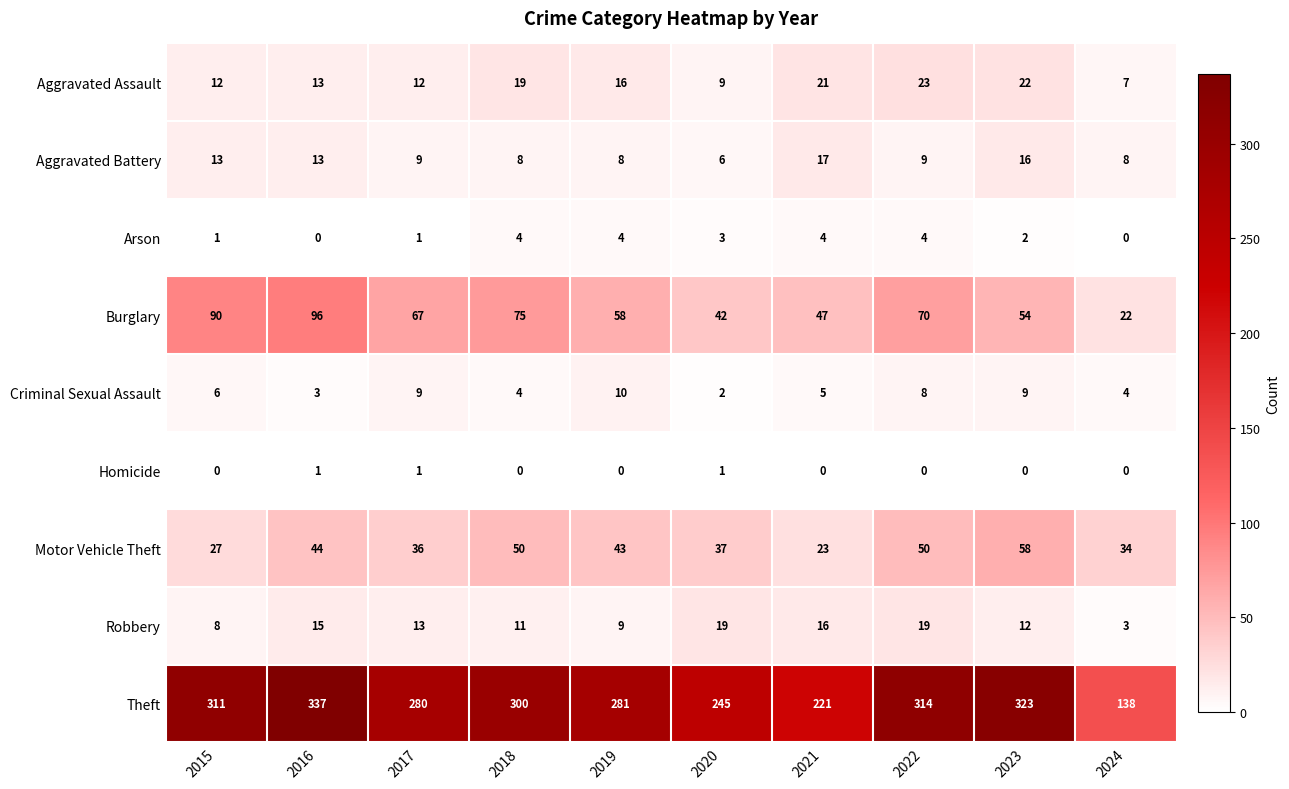

What is the lowest value of the Burglary series?

22